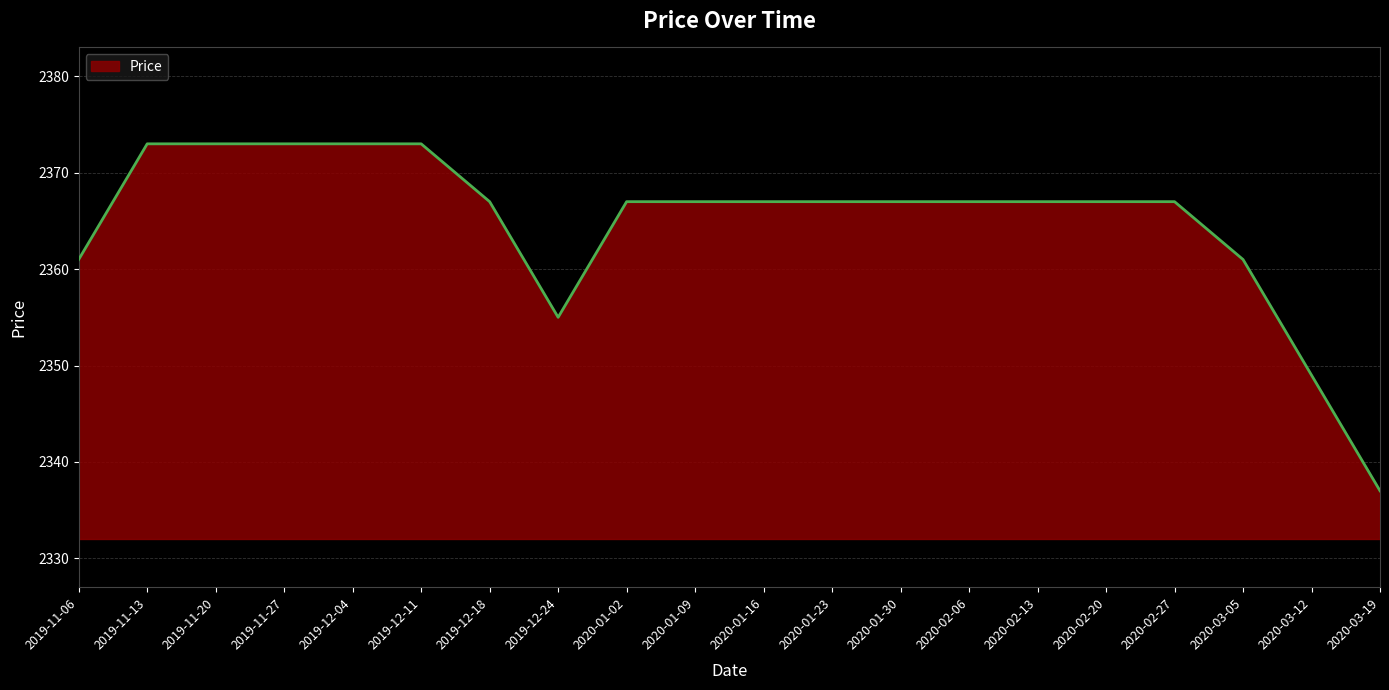

What is the smallest value displayed?

2337